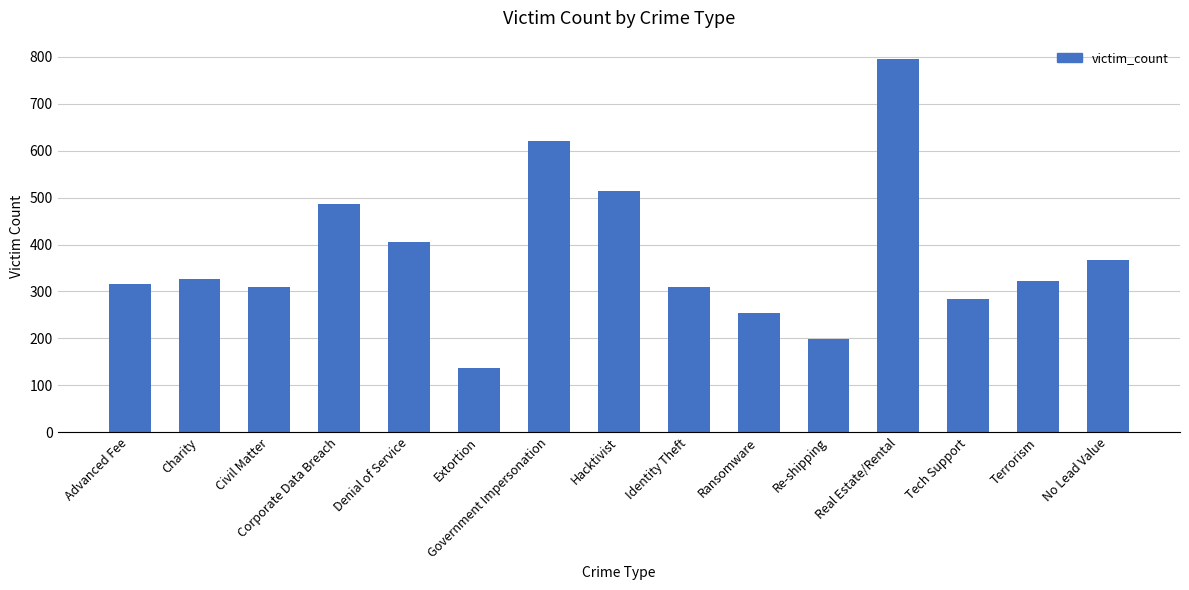

What is the difference between the maximum and minimum values?

659